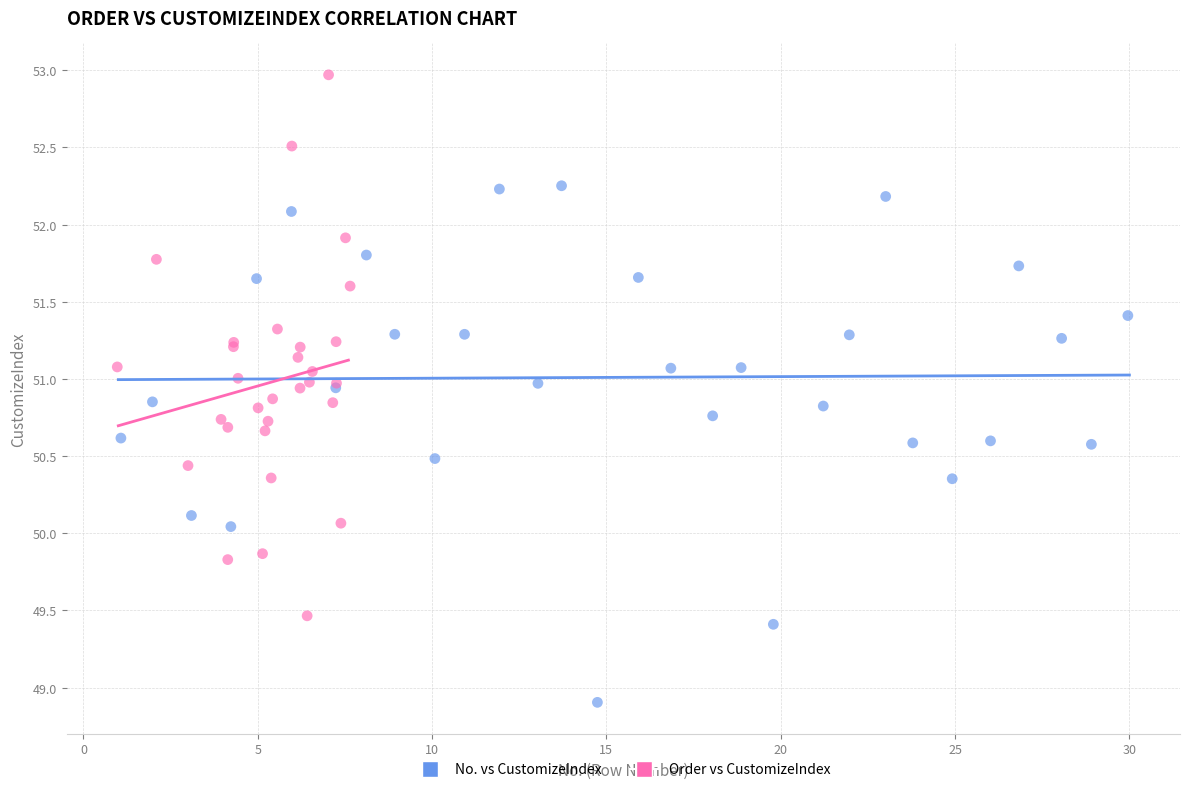

Which series reaches the maximum Y coordinate?

Order vs CustomizeIndex